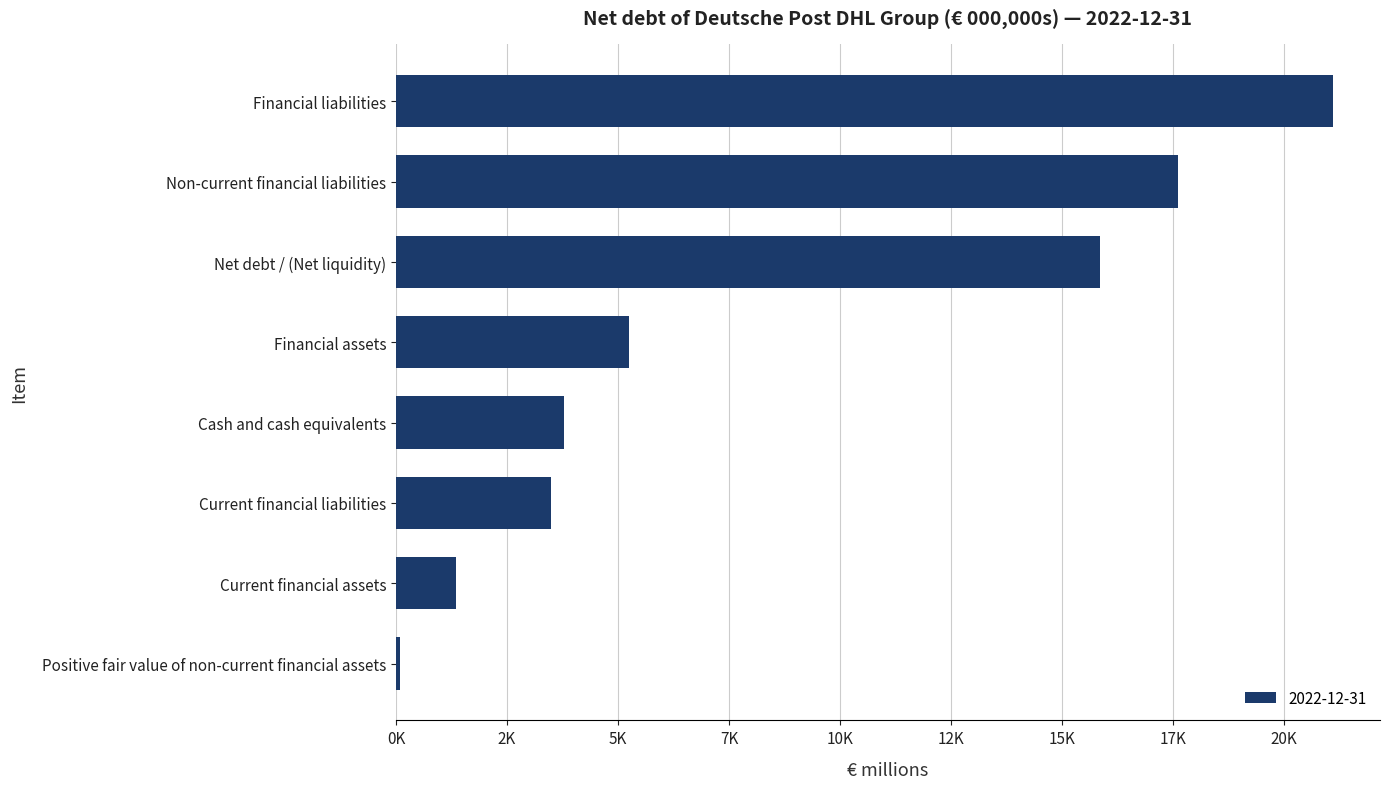

Which has a higher value, Financial assets or Cash and cash equivalents?

Financial assets